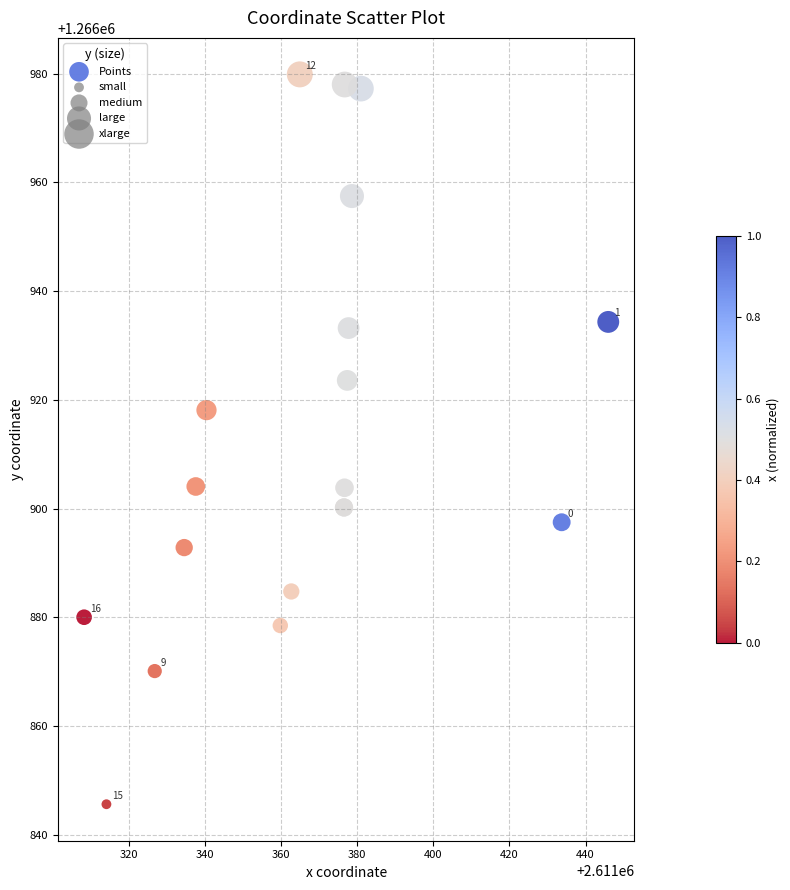

What Y value in the scatter plot is closest to 1266912?

1266918.1